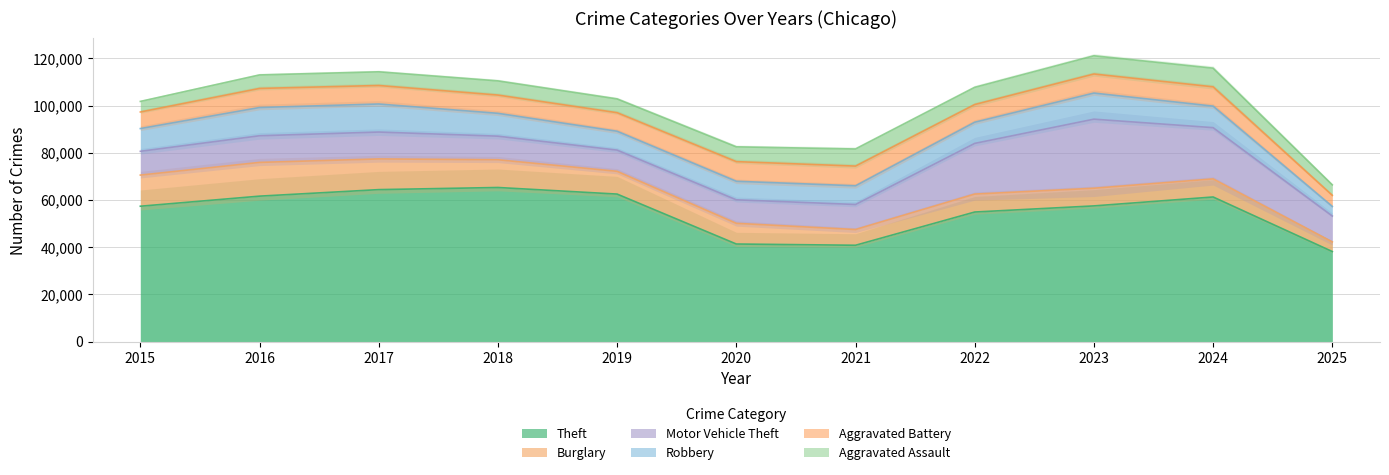

At which category is the sum across all series the highest?

2023